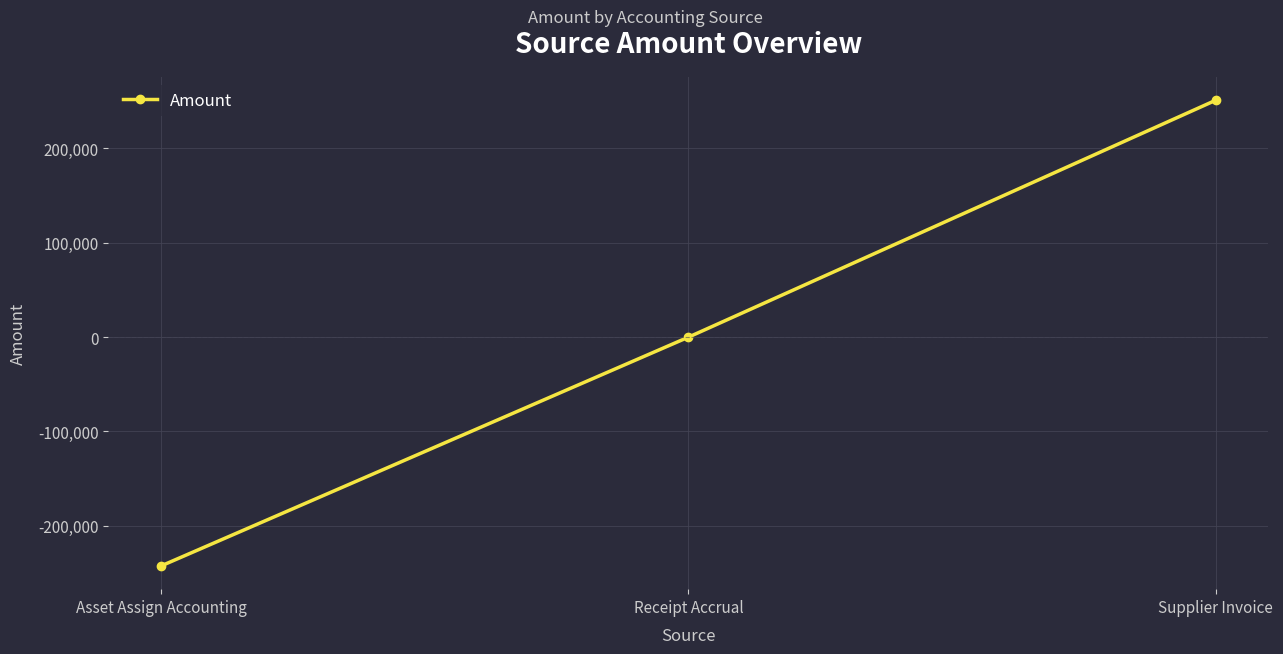

Count the number of categories in the chart.

3